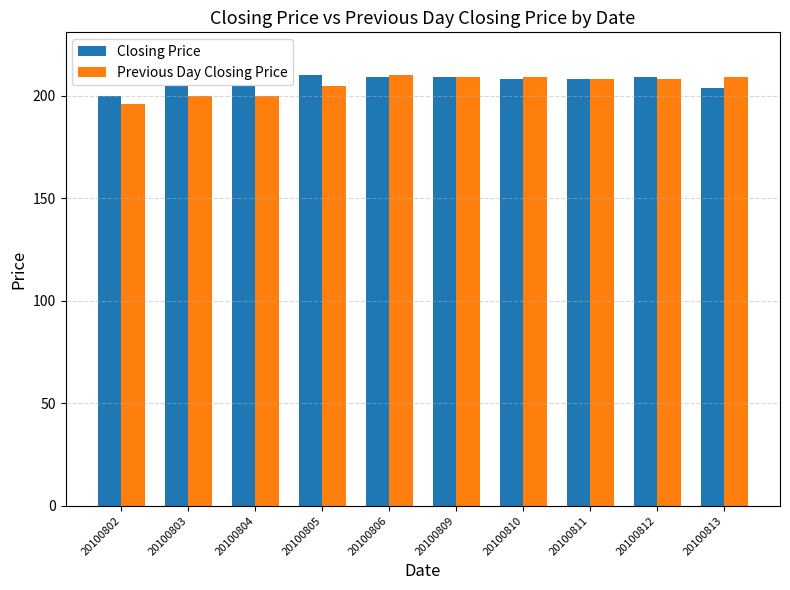

What is the sum of all Closing Price values?

2067